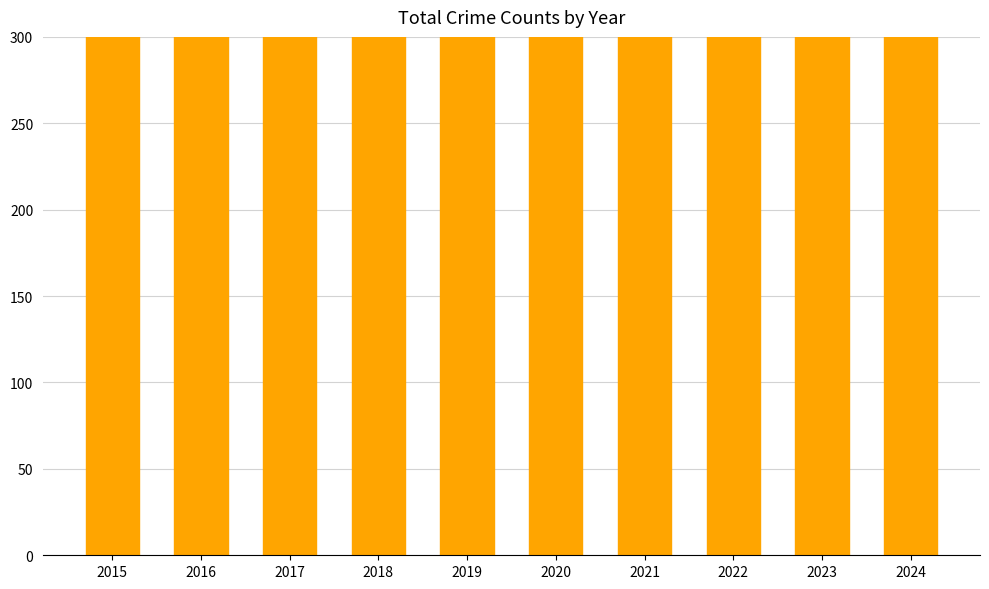

How many values exceed 410?

4